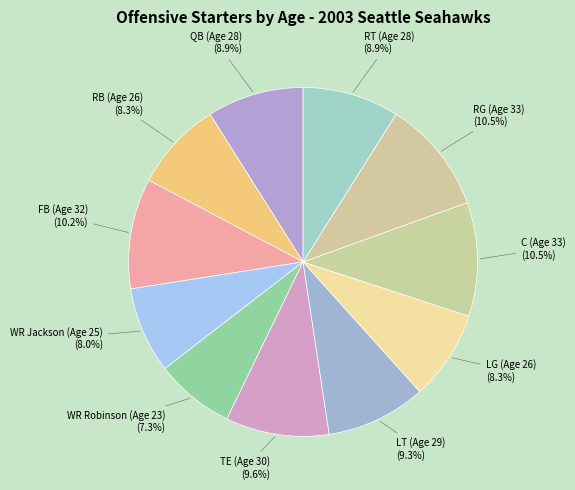

How many segments does this pie chart have?

11